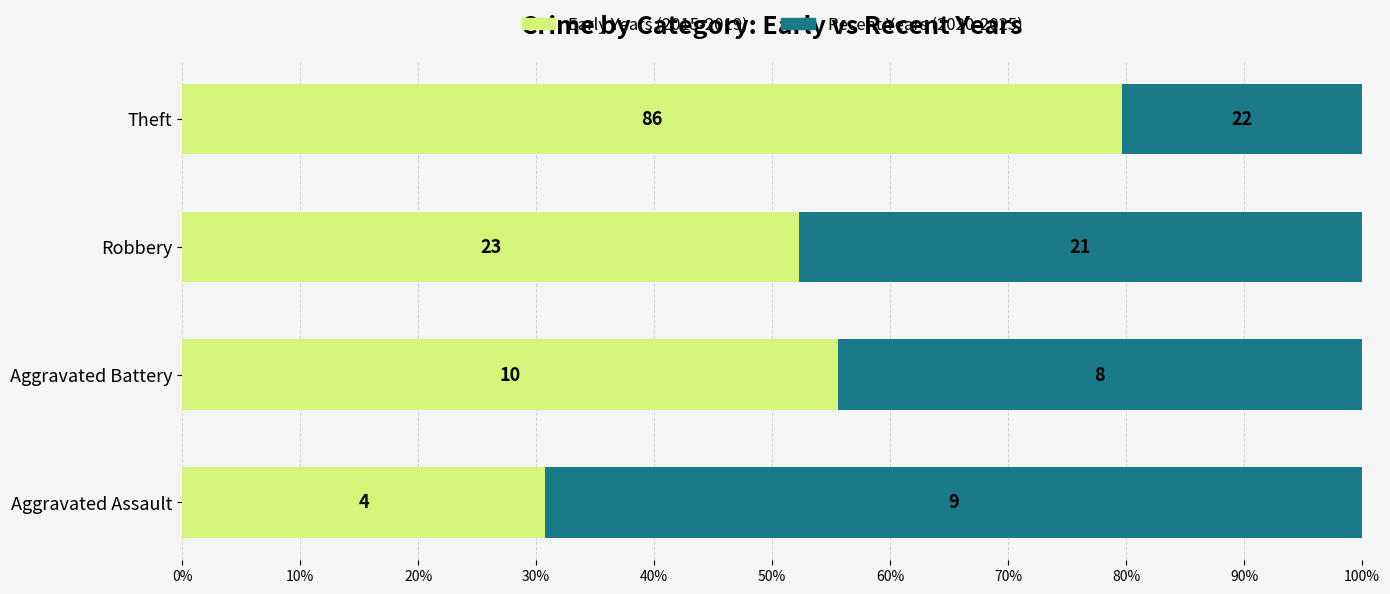

What is the value of the Early Years (2015-2019) bar at the 2nd from the left?

0.6